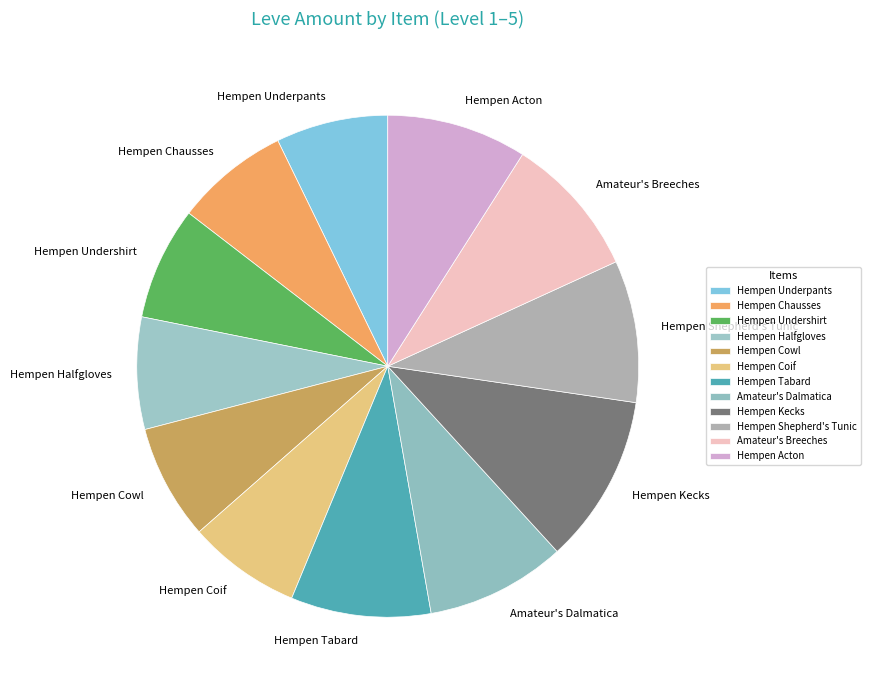

How many slices are in this pie chart?

12